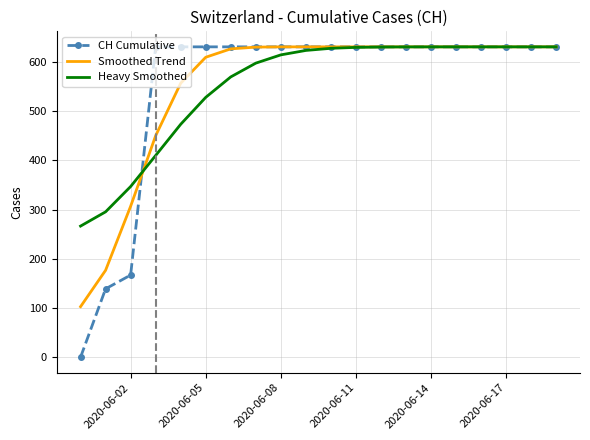

Which series has the largest range (max minus min)?

CH Cumulative